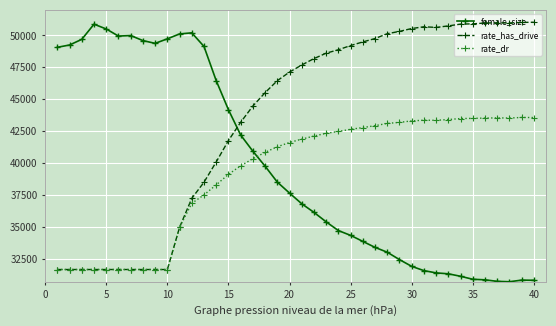

What is the difference between the maximum and minimum values in the rate_has_drive series?

0.5